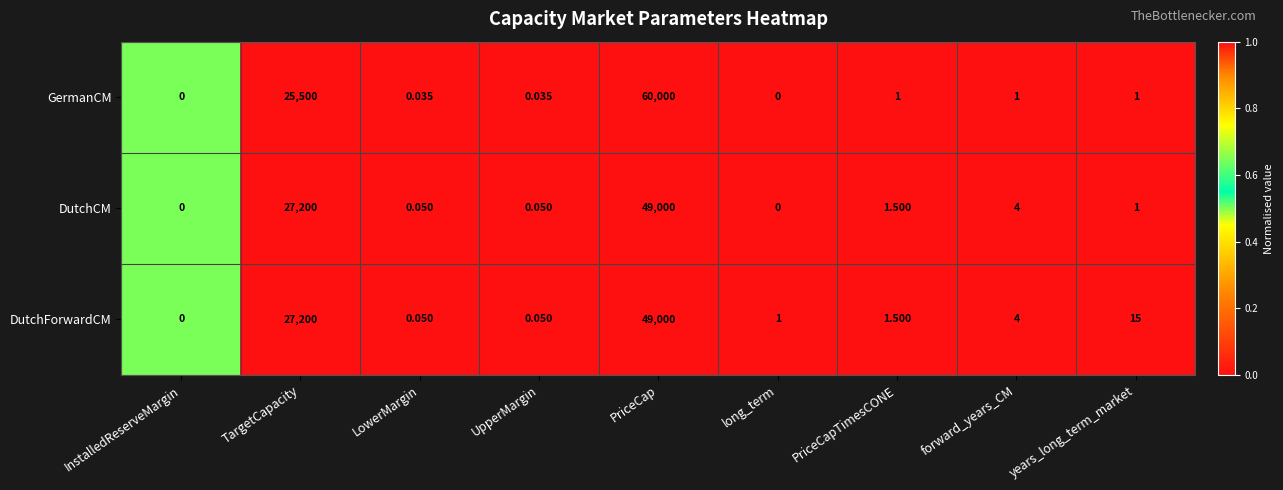

At which label does DutchCM first exceed 1?

TargetCapacity